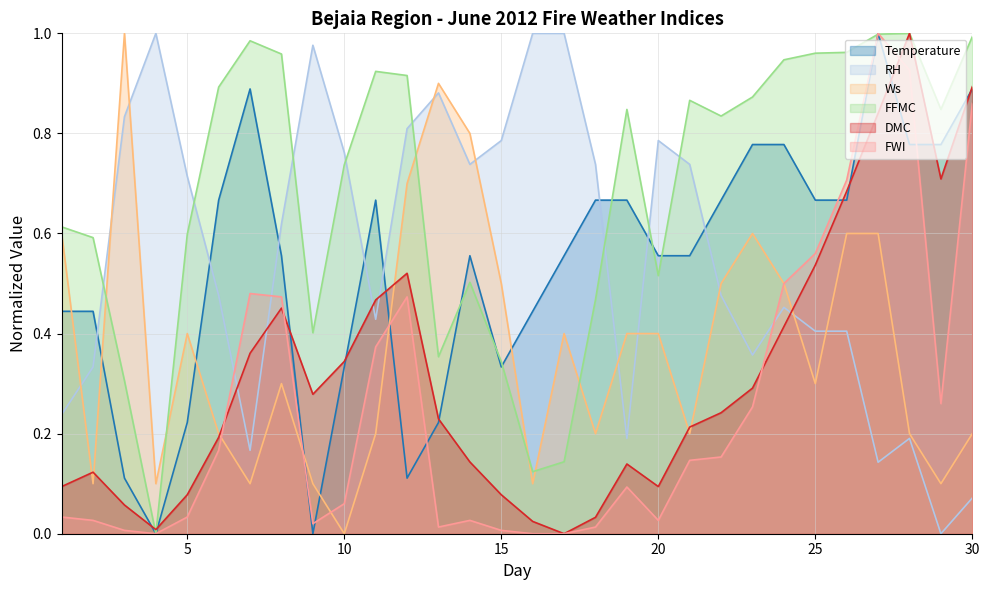

True or false: Temperature has a value of 0.2 at 3.

False